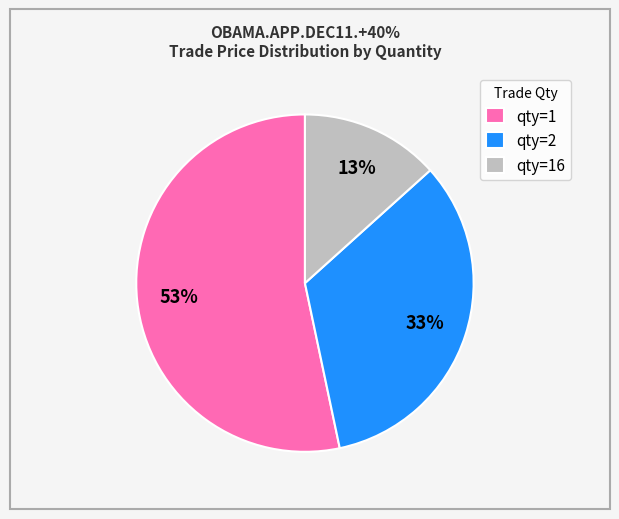

To the nearest percent, what is the average slice percentage?

33%